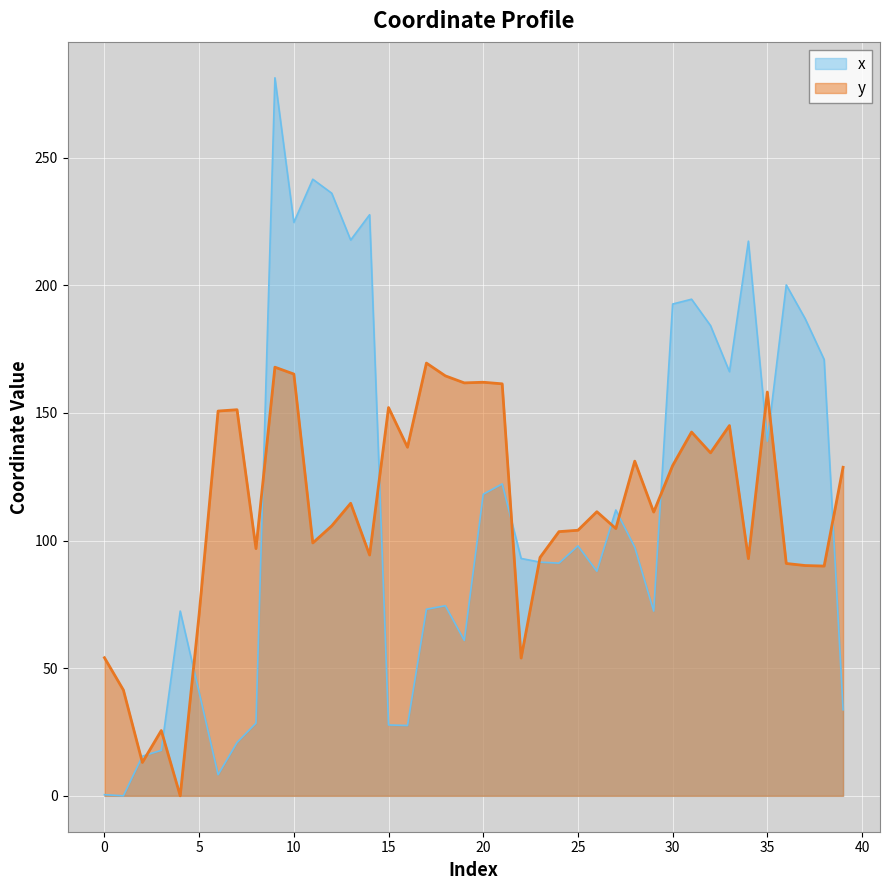

The y series shows 174.1 at 11. True or false?

False